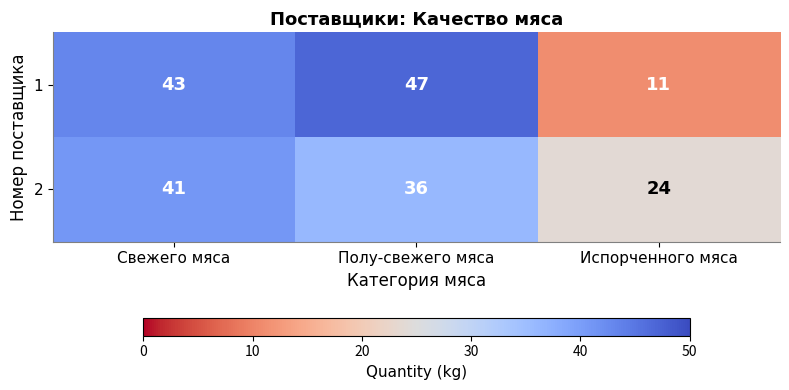

Rank the series at Испорченного мяса from lowest to highest value.

1, 2